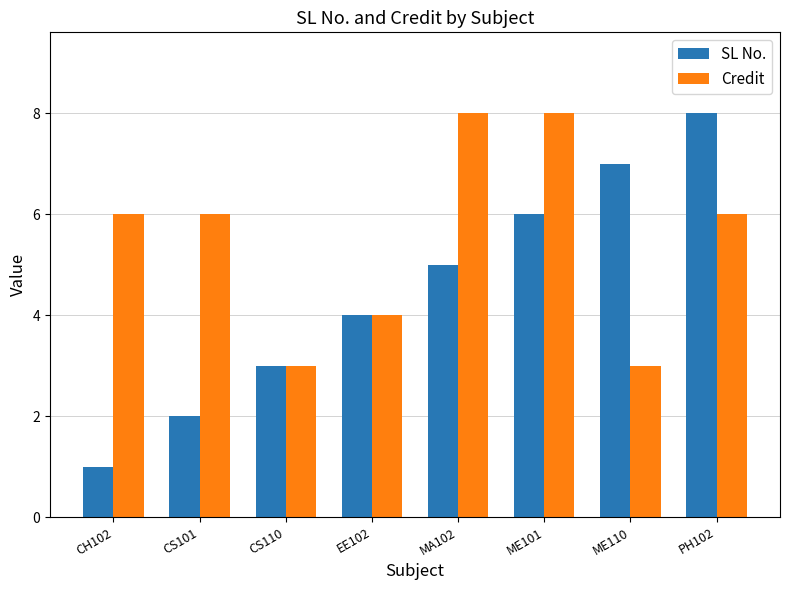

Count the number of categories in the chart.

8